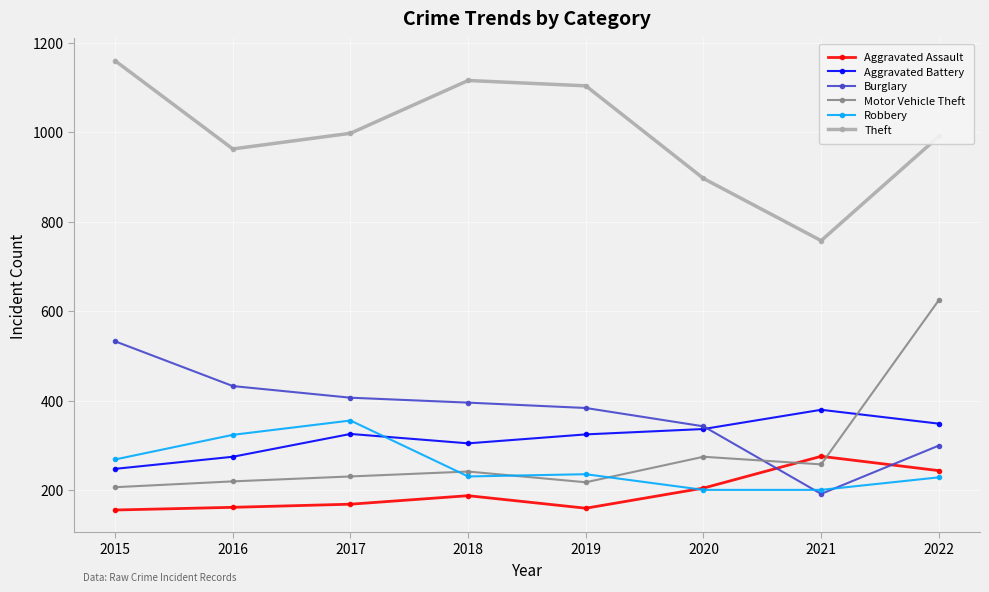

At which label is Robbery closest to 278?

2015